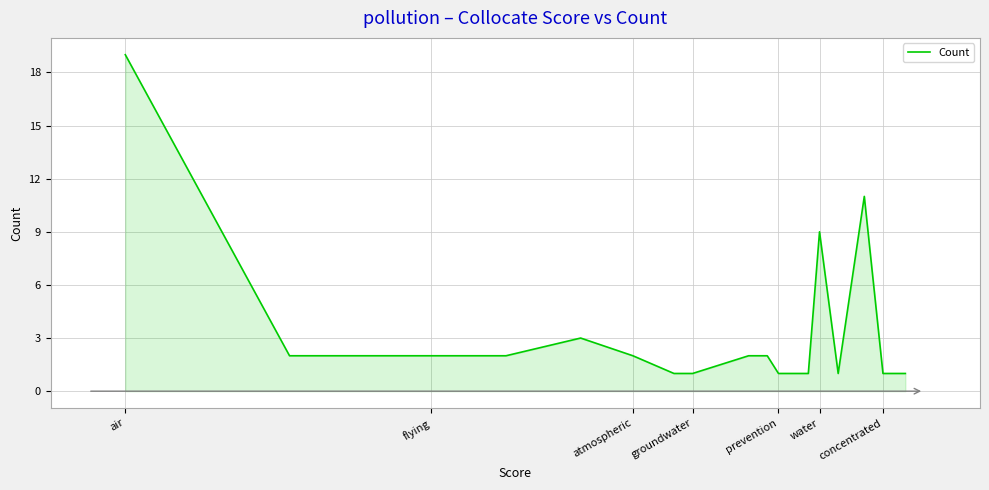

How many lines are shown in the chart?

1